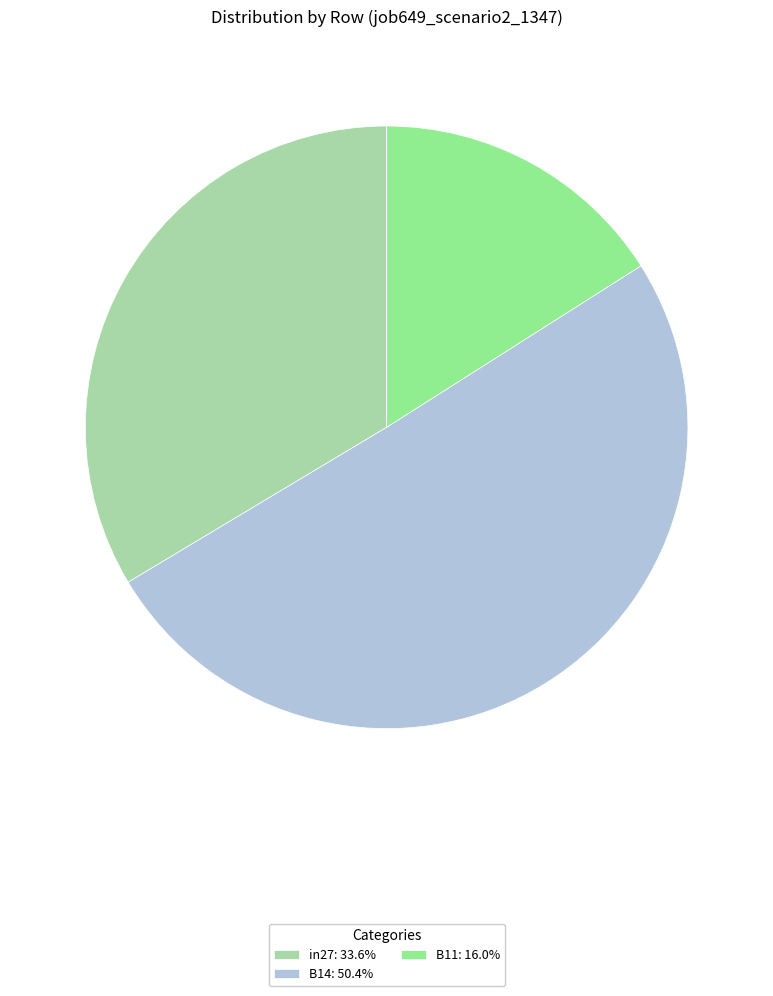

Do B11: 16.0% and B14: 50.4% together represent more than half of the pie?

Yes